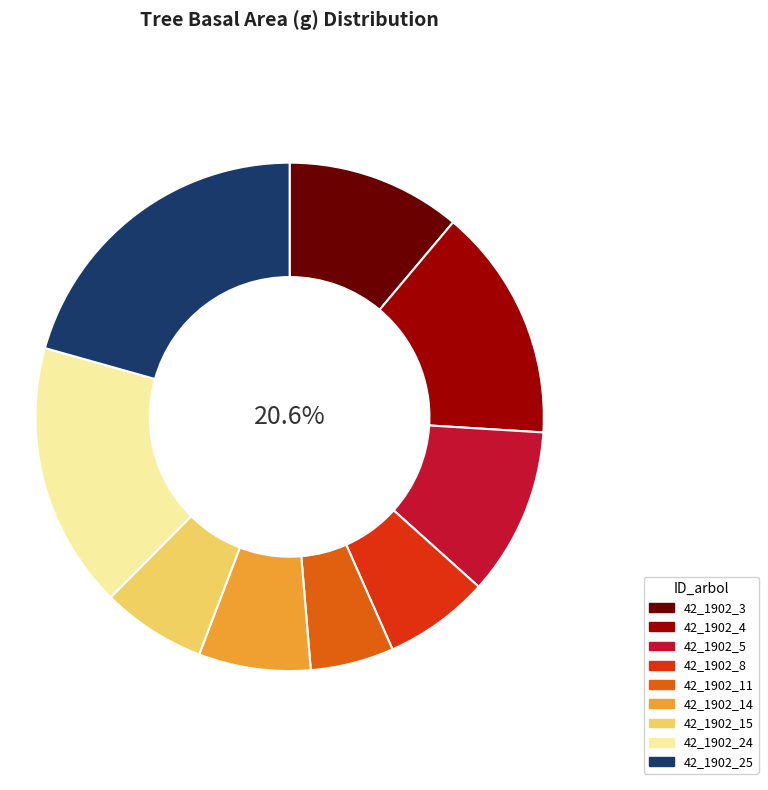

Is there any slice that represents more than half of the pie?

No